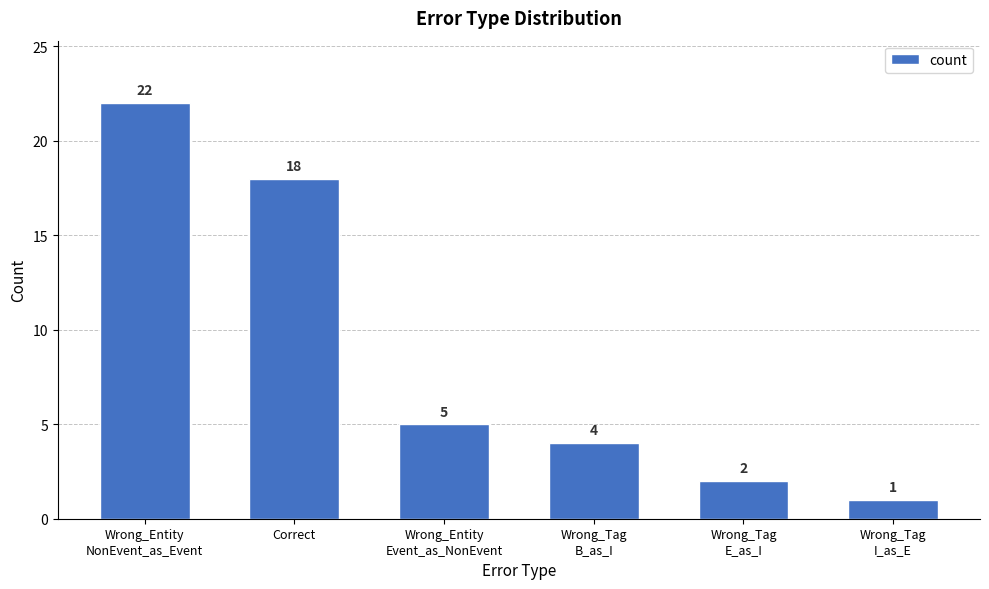

What is the label of the 1st bar from the right?

Wrong_Tag
I_as_E